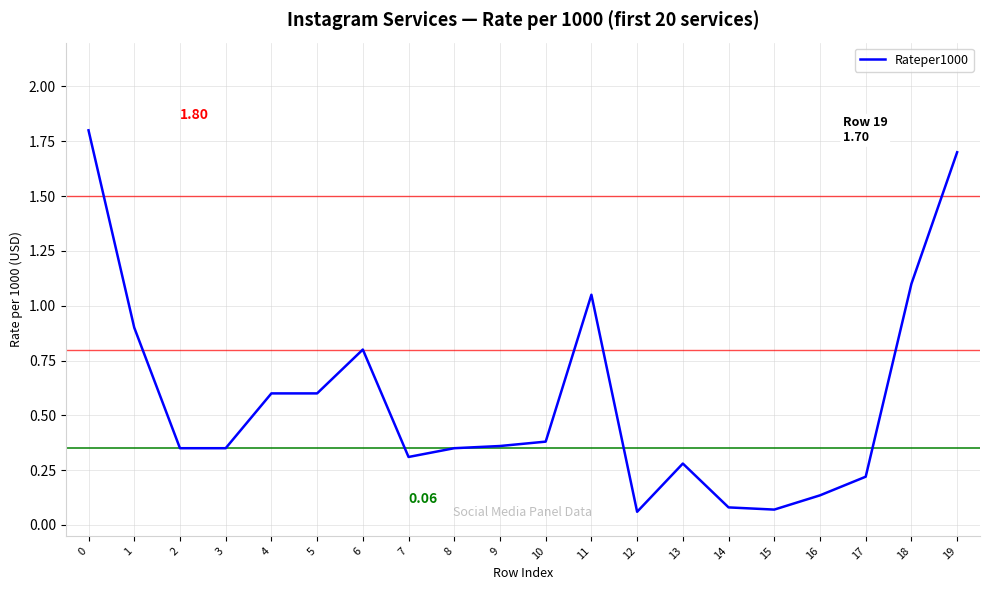

What is the difference between the maximum and minimum values?

1.7